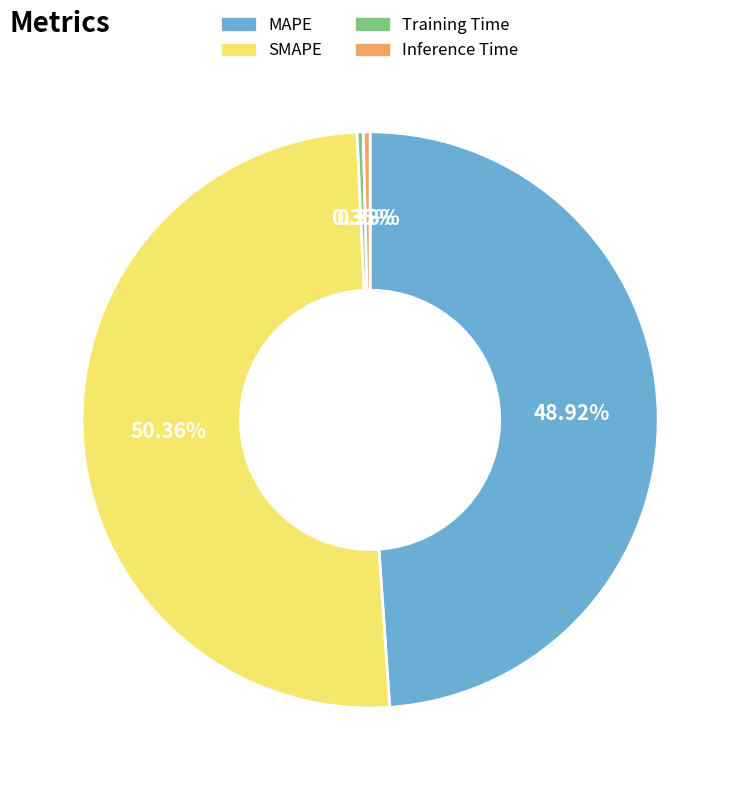

Which has a higher value, MAPE or Inference Time?

MAPE